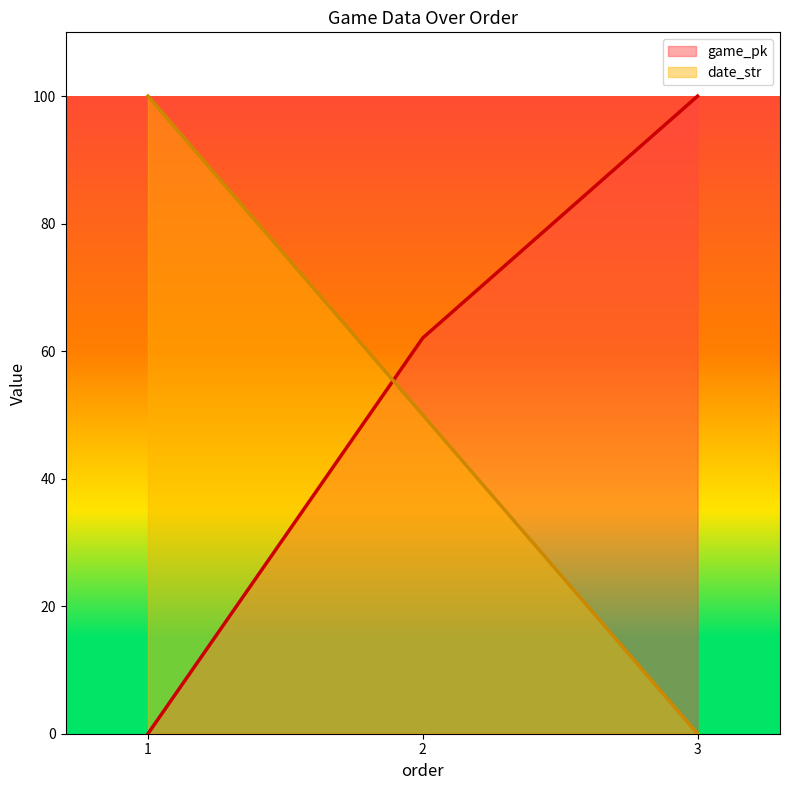

Reading left to right, transcribe all the data shown in this chart.

game_pk: 1=0.0	2=62.1	3=100.0
date_str: 1=100.0	2=50.0	3=0.0